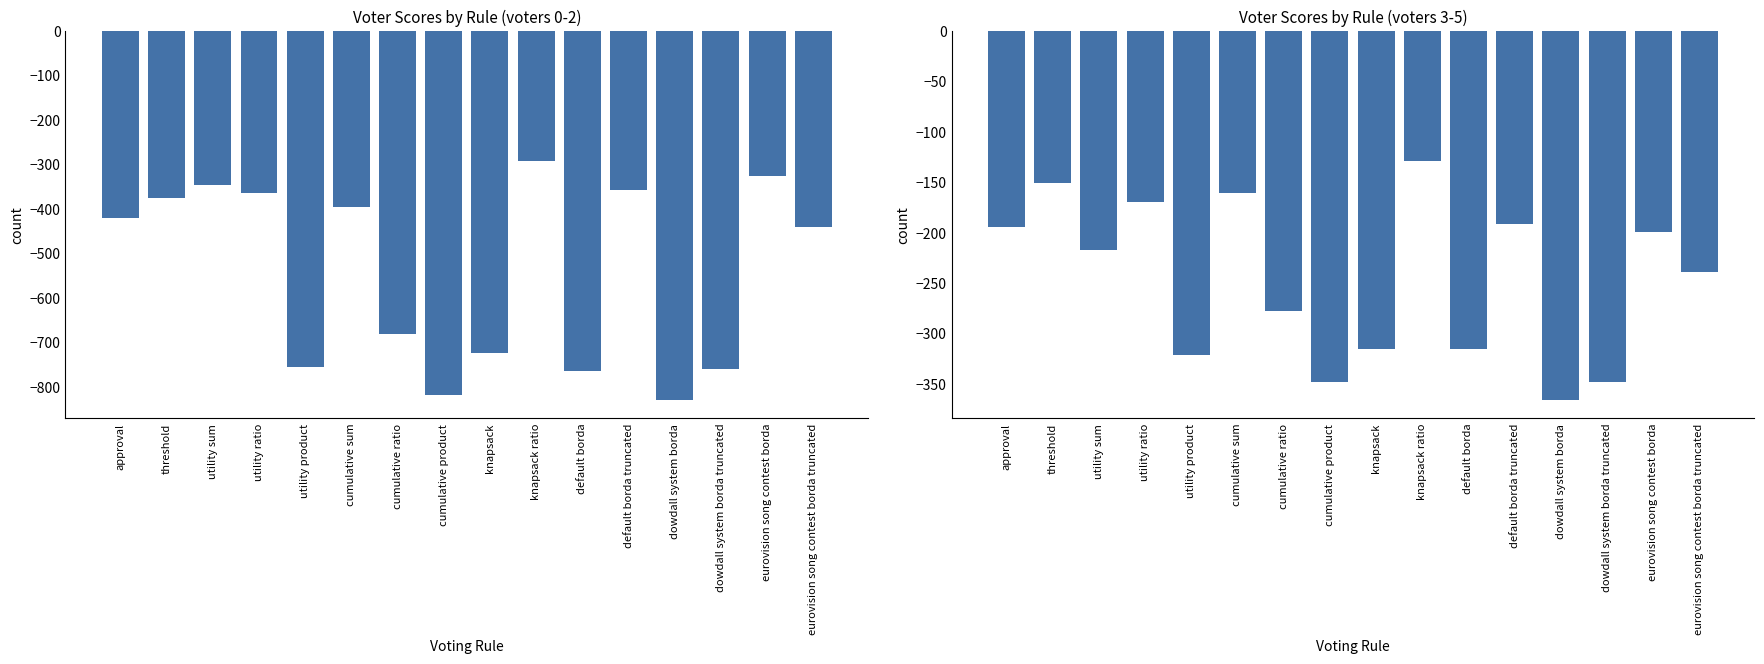

Reading right to left, what are all the values shown in this chart?

voter0: eurovision song contest borda truncated=-441	eurovision song contest borda=-327	dowdall system borda truncated=-760	dowdall system borda=-830	default borda truncated=-357	default borda=-765	knapsack ratio=-293	knapsack=-725	cumulative product=-820	cumulative ratio=-682	cumulative sum=-395	utility product=-757	utility ratio=-364	utility sum=-347	threshold=-375	approval=-420
voter3: eurovision song contest borda truncated=-239	eurovision song contest borda=-199	dowdall system borda truncated=-348	dowdall system borda=-366	default borda truncated=-191	default borda=-315	knapsack ratio=-129	knapsack=-315	cumulative product=-348	cumulative ratio=-278	cumulative sum=-161	utility product=-321	utility ratio=-170	utility sum=-217	threshold=-151	approval=-194